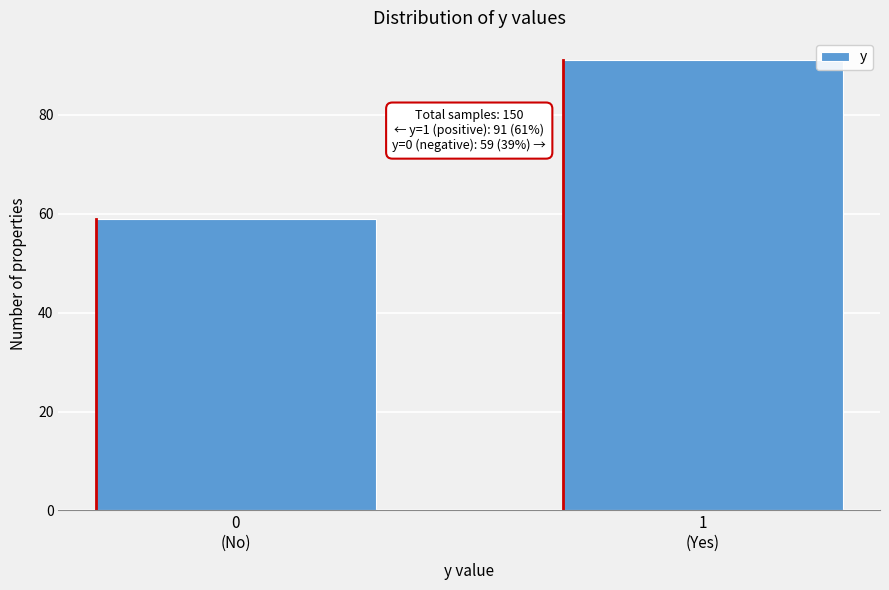

Reading left to right, what are all the values shown in this chart?

59	91